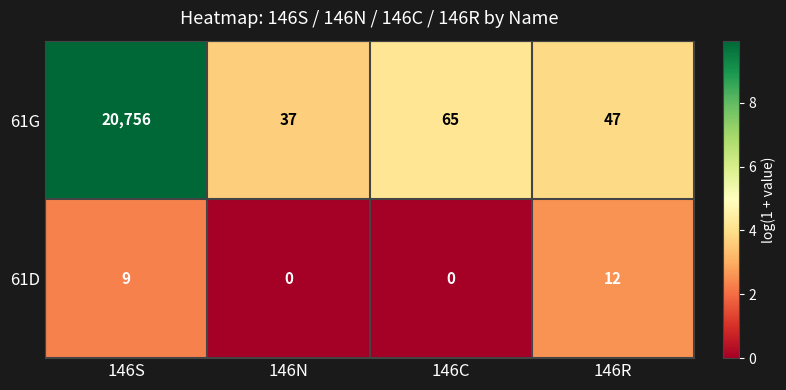

How many 61D values are between 0 and 12?

4